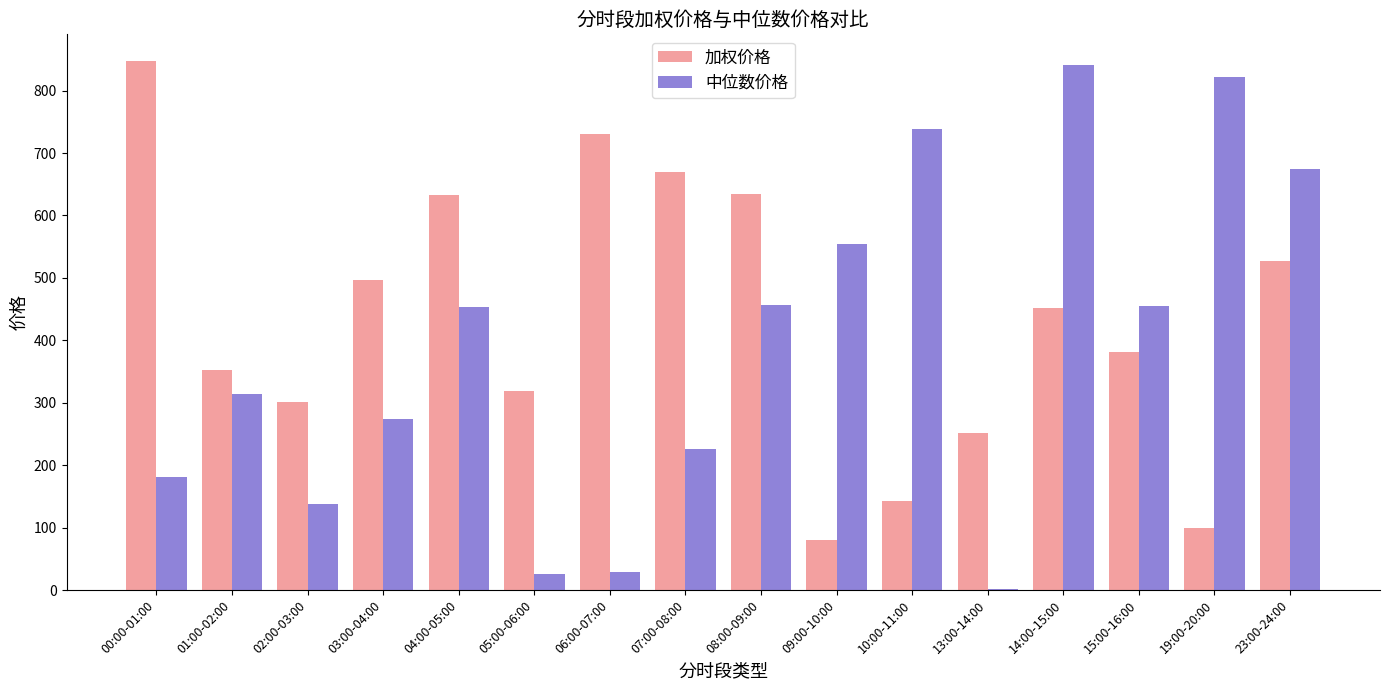

The value of 加权价格 at 06:00-07:00 is 1113.5. True or false?

False